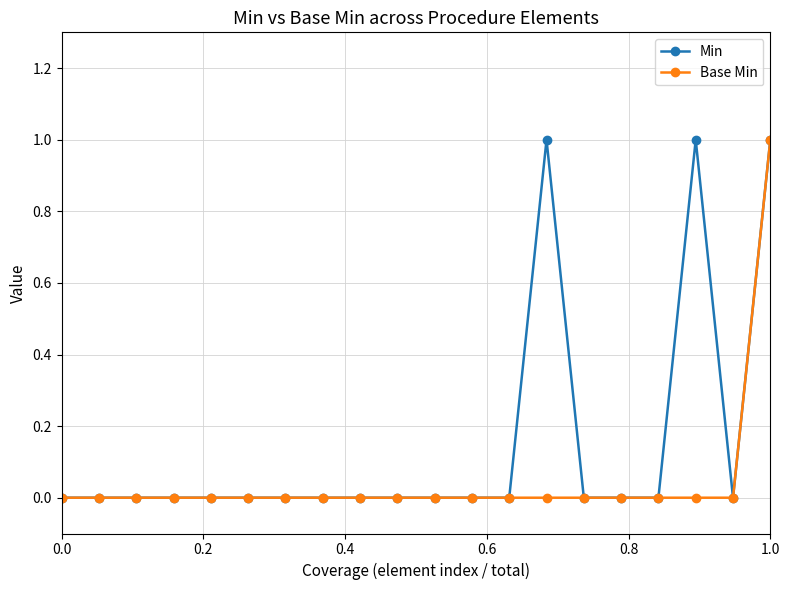

What is the difference between the second highest and minimum values in the Min series?

1